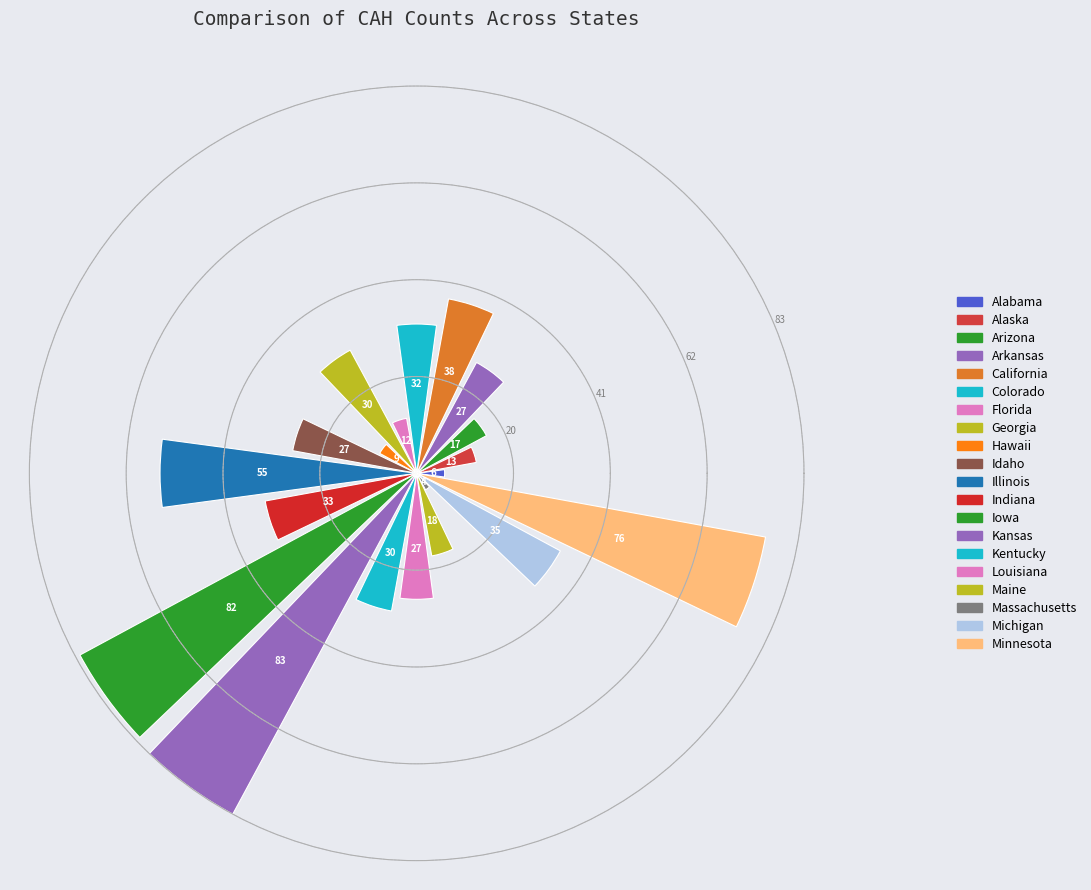

What is the value of the 9th bar from the left?

9